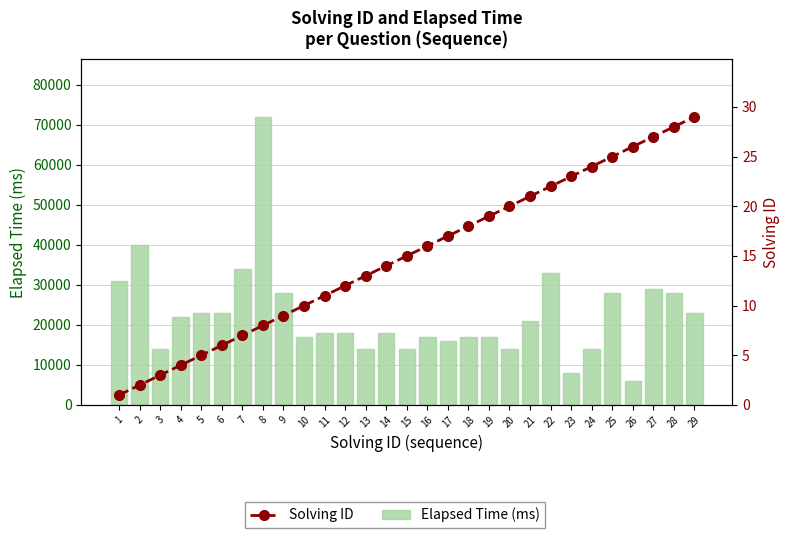

What is the difference between the Elapsed Time (ms) values at 23 and 15?

6000